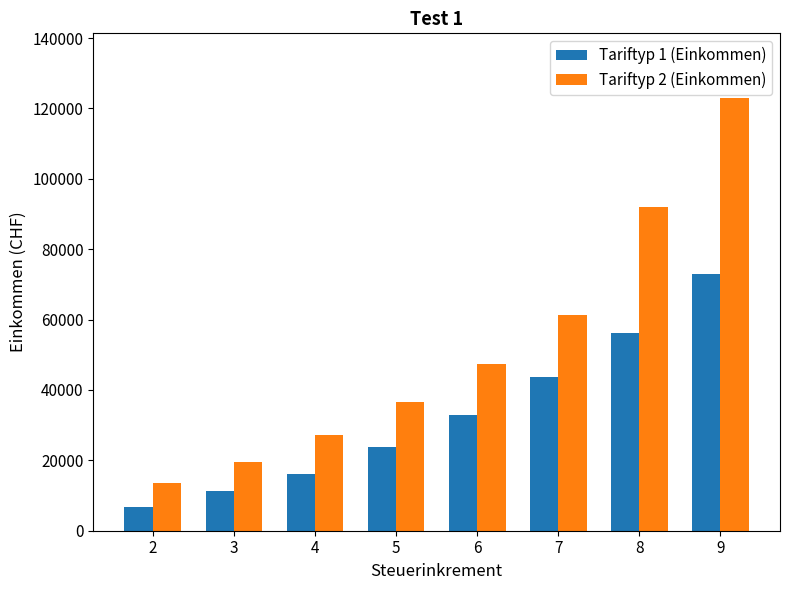

Which series has the largest total across all categories?

Tariftyp 2 (Einkommen)